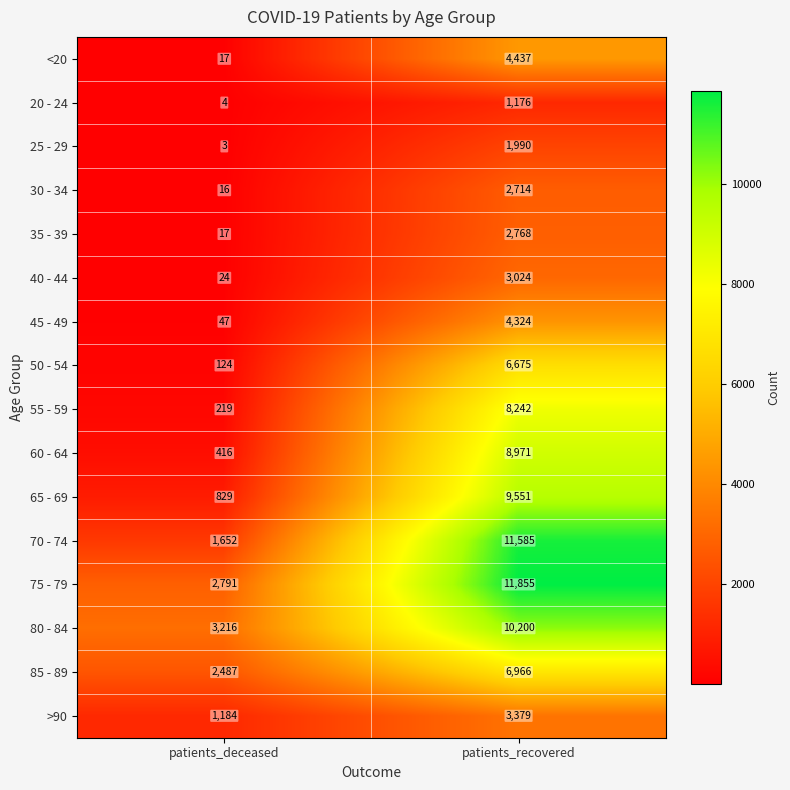

The >90 series shows 6022 at patients_recovered. True or false?

False